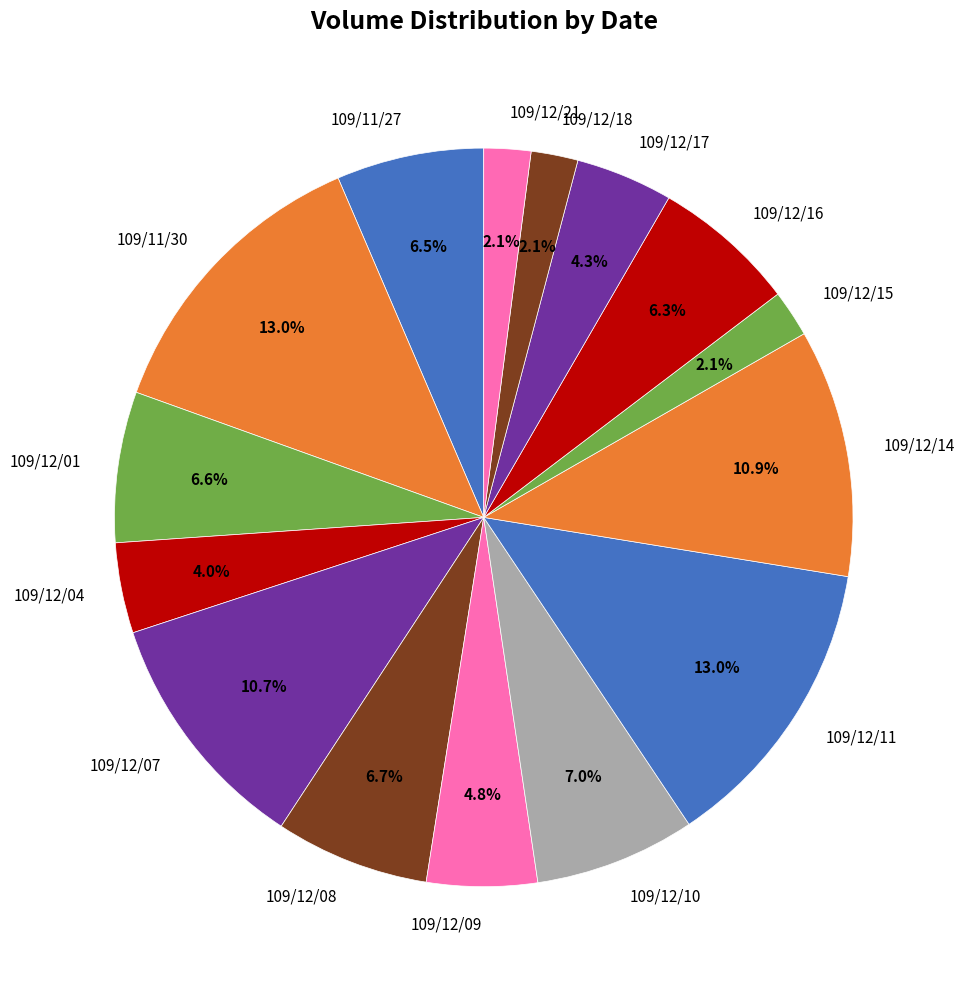

To the nearest percent, what is the combined percentage of 109/11/27 and 109/12/18?

9%